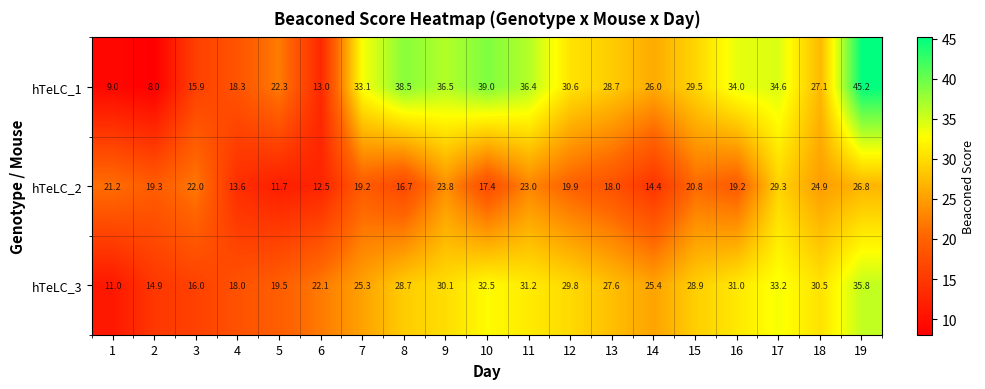

True or false: hTeLC_1 has a value of 15.9 at 15.

False